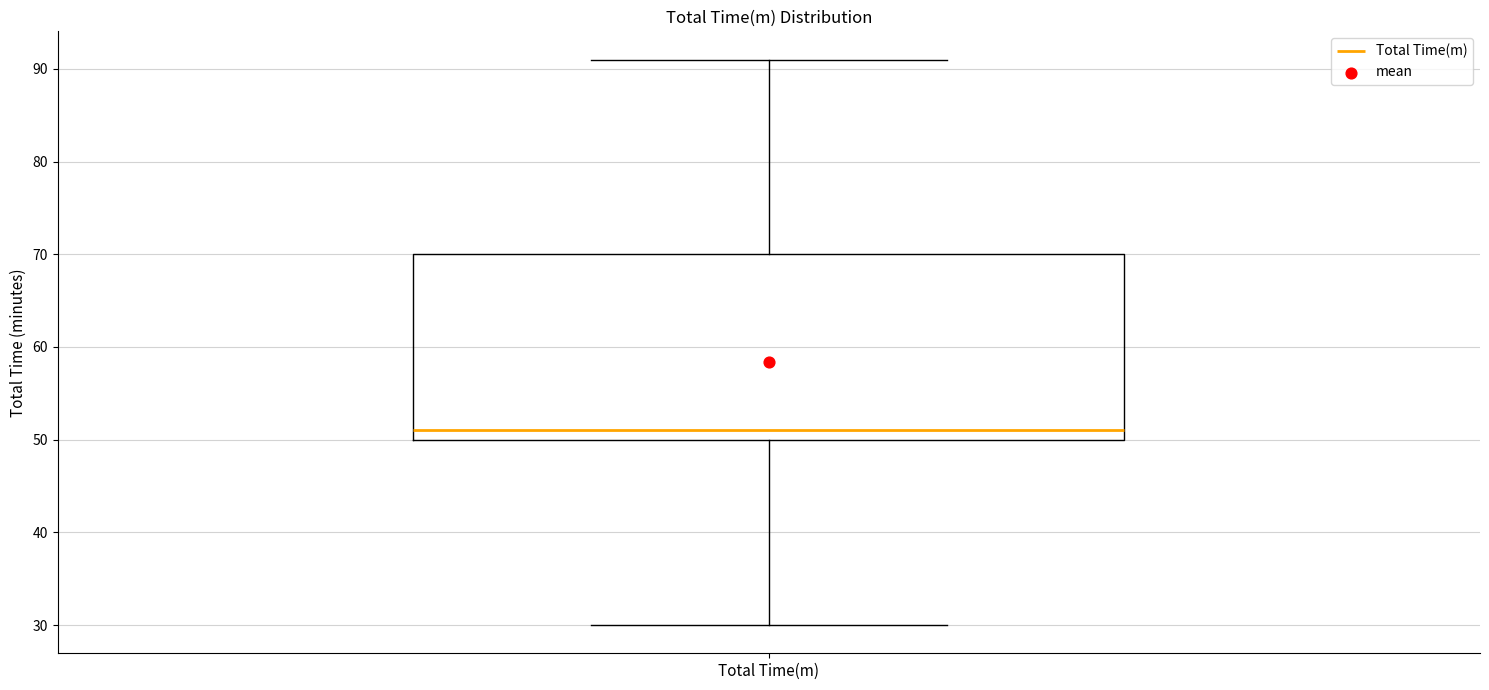

Where is the upper edge of the box for Total Time(m) on the y-axis? The values are not printed on the chart, so give them approximately, as read against the axis.

70